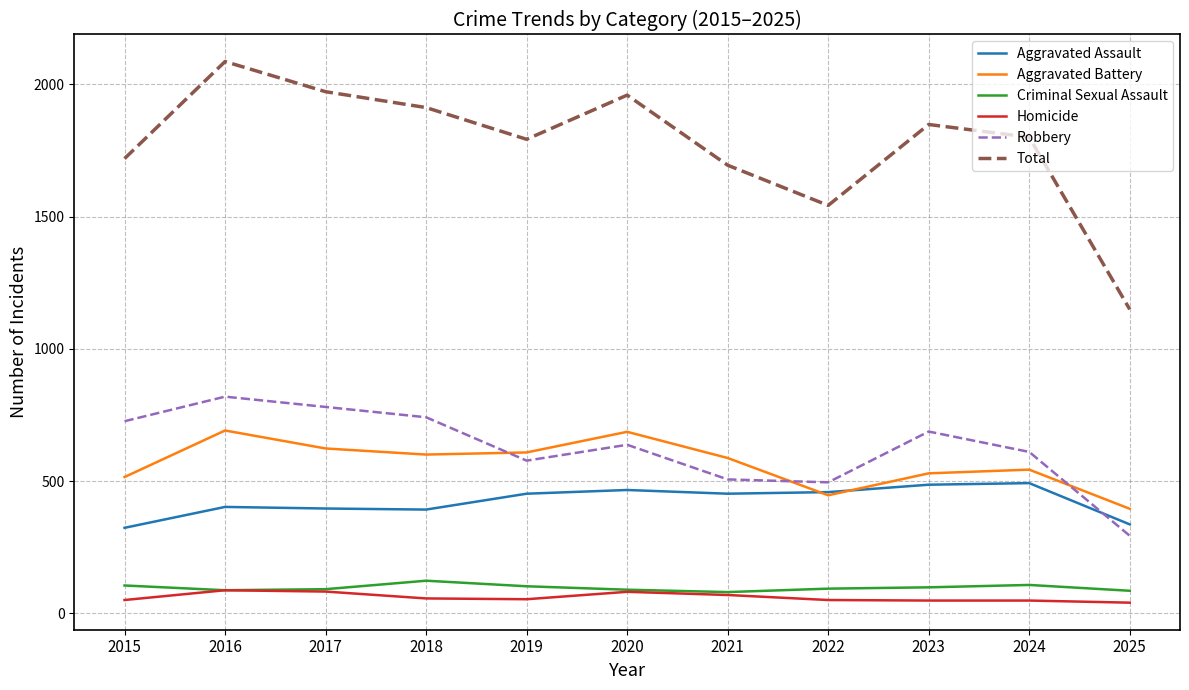

How many lines are shown in the chart?

6